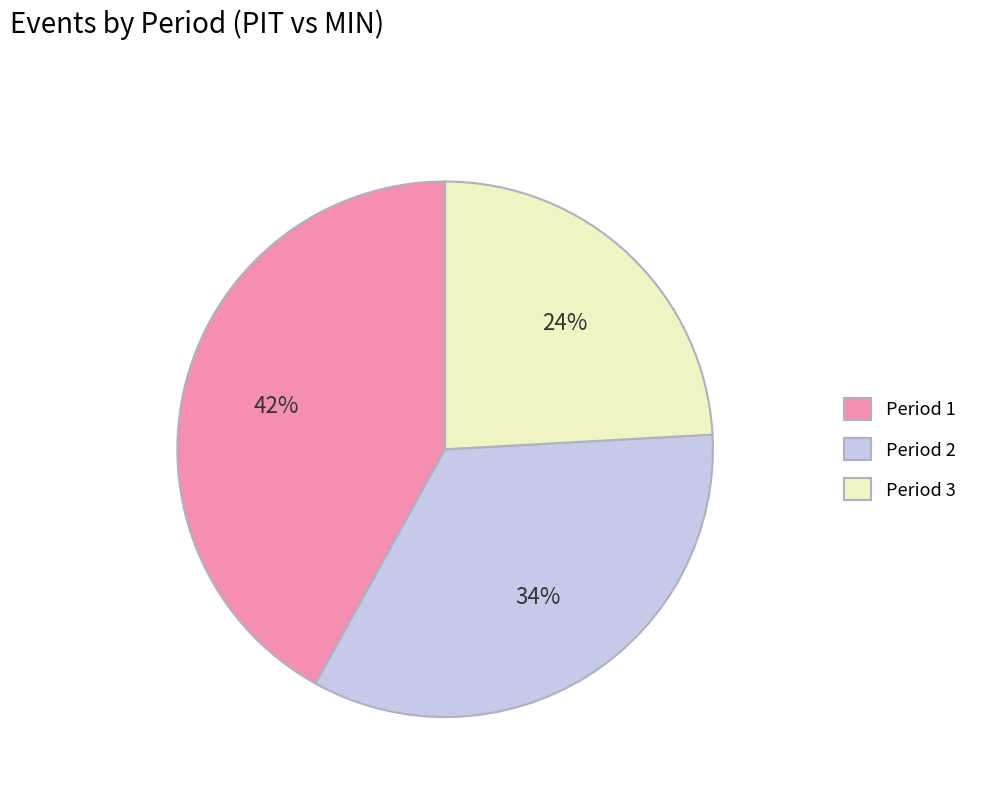

Is it true that Period 3 is 24% of the pie?

True